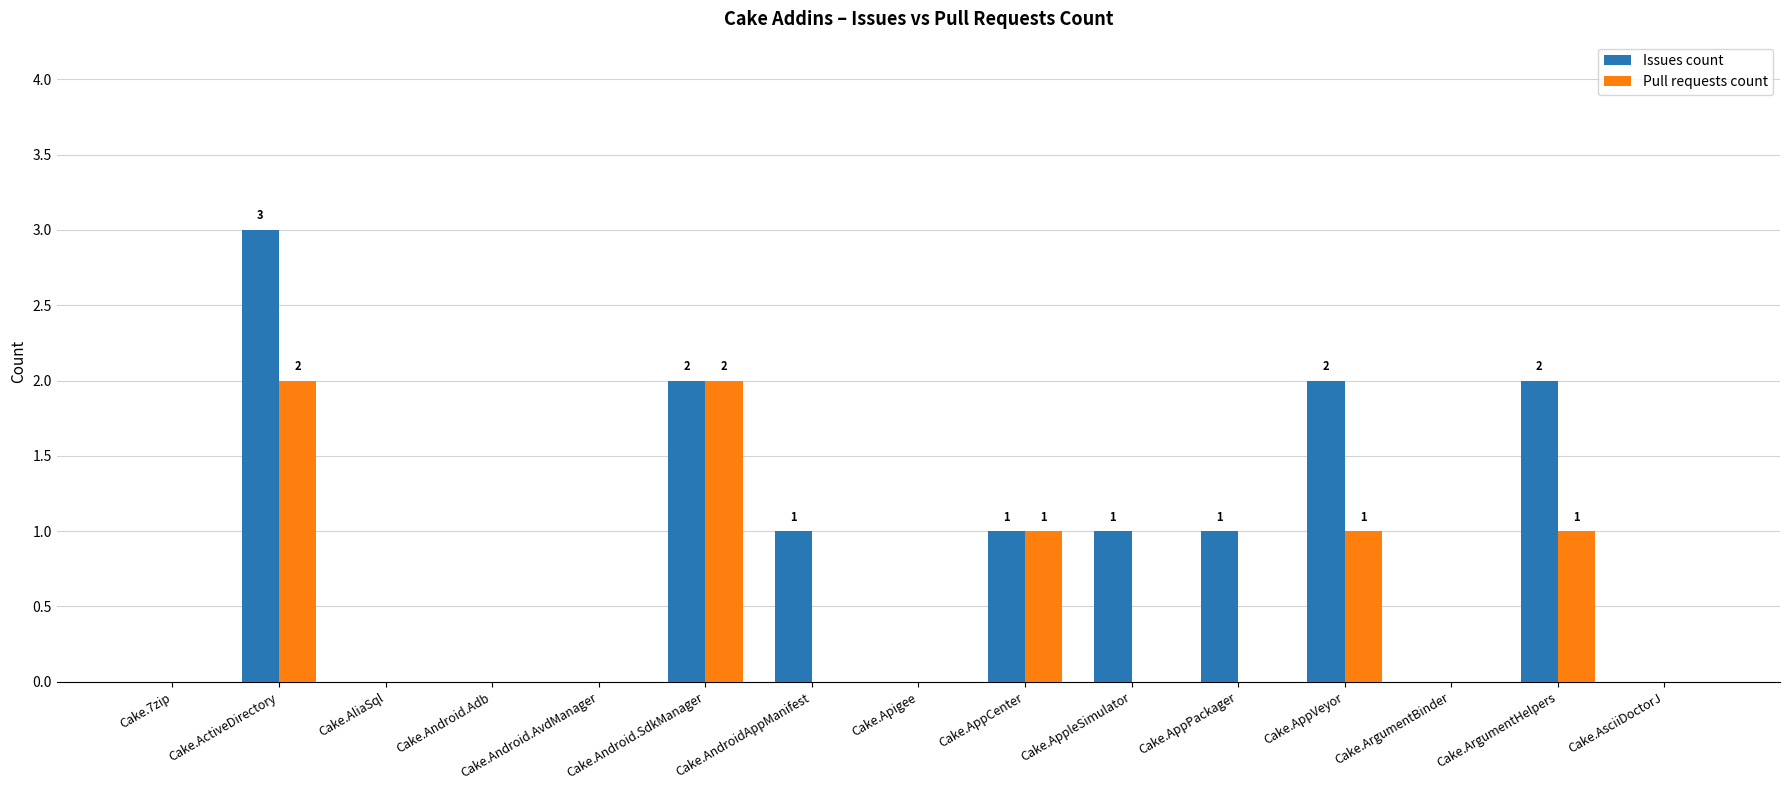

At which category is the sum across all series the highest?

Cake.ActiveDirectory